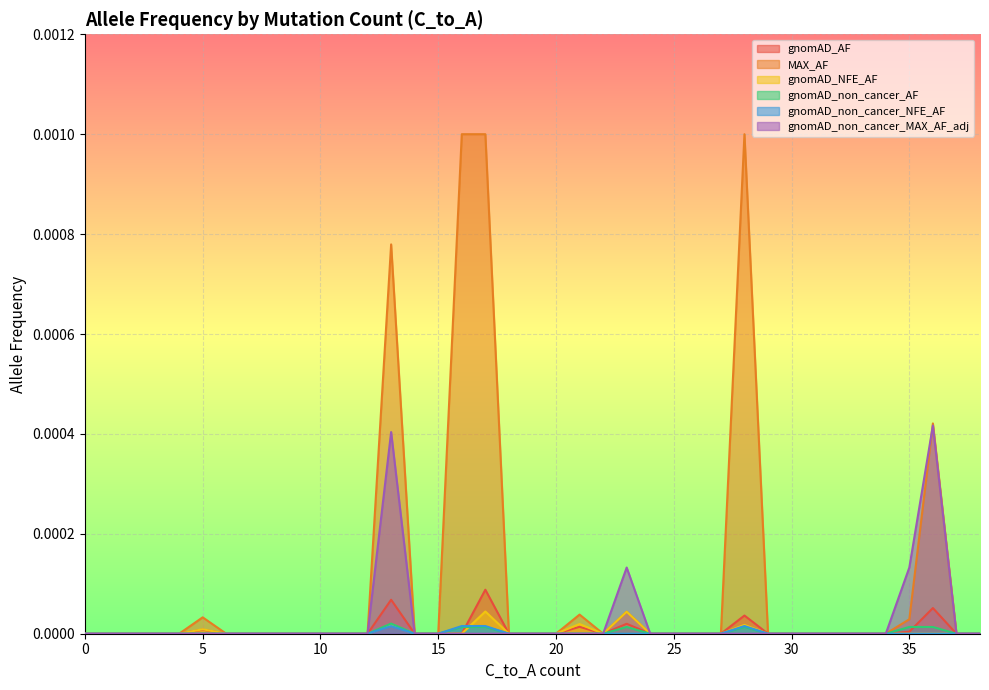

Which series has the widest spread of values?

MAX_AF